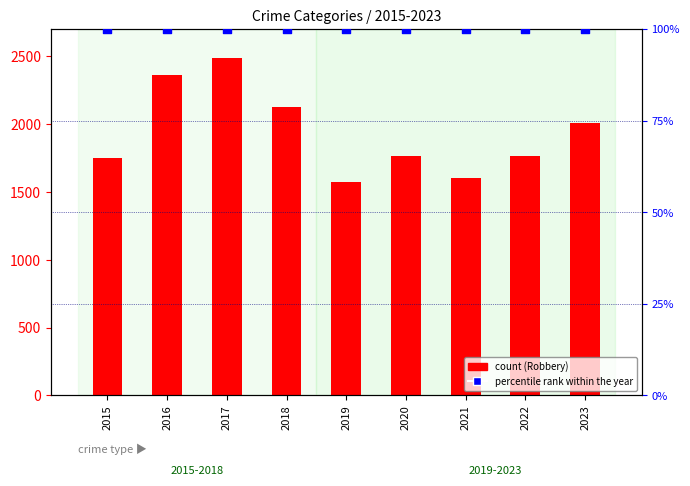

What is the total value across all series at 2018?

2227